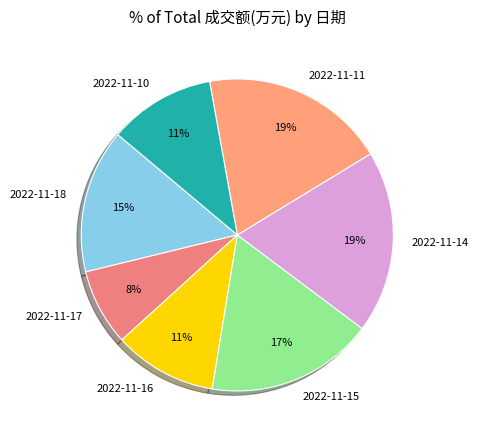

To the nearest percent, what is the difference between the 2022-11-10 and 2022-11-17 slice percentages?

3%